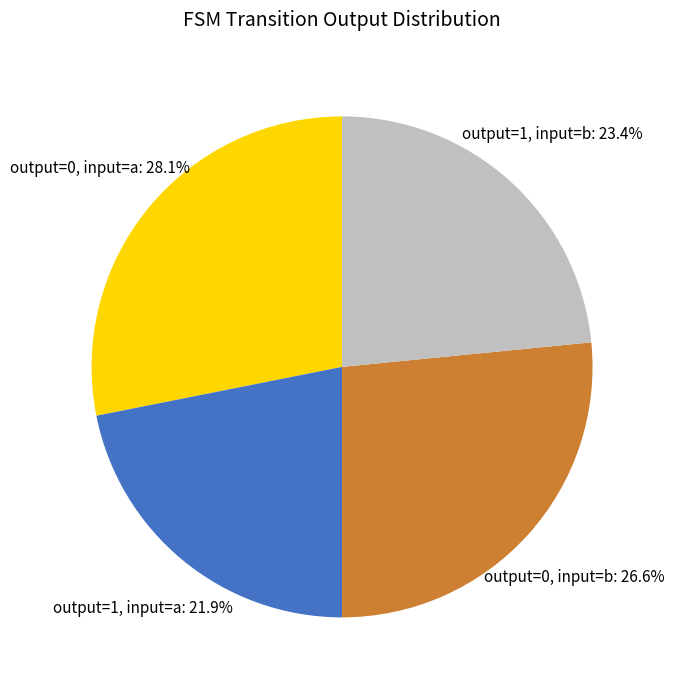

Rank the categories by value from lowest to highest.

output=1, input=a, output=1, input=b, output=0, input=b, output=0, input=a